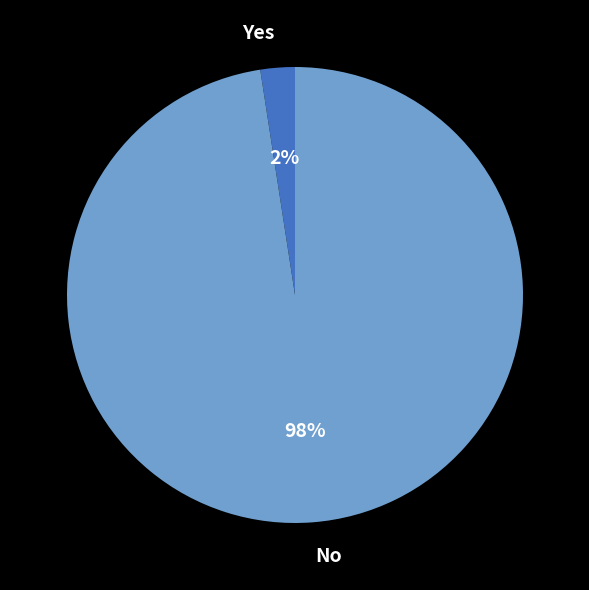

What is the majority slice?

No